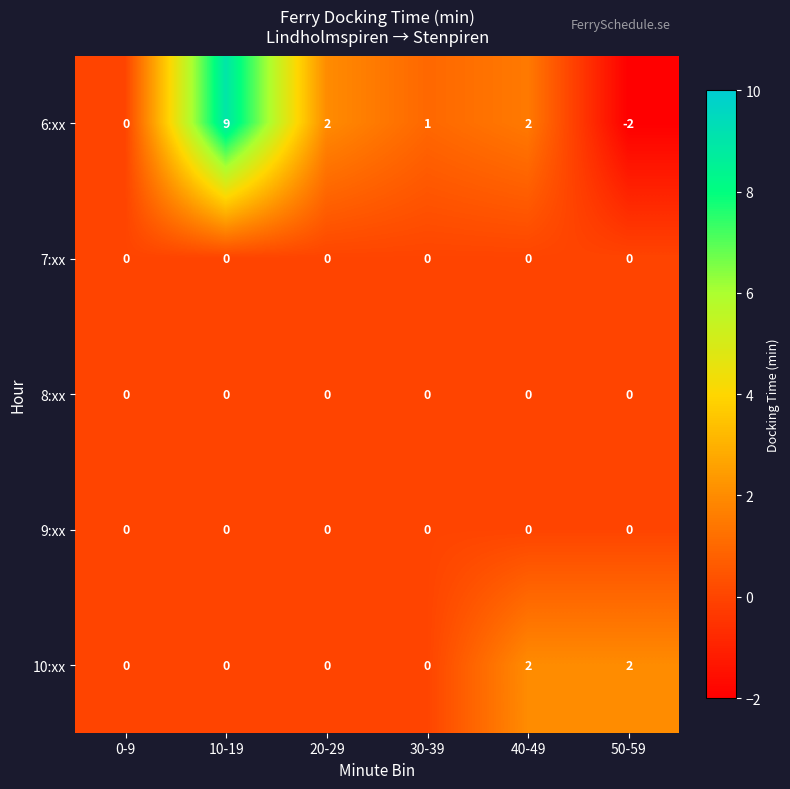

What is the difference between the second highest and minimum values in the 6:xx series?

4